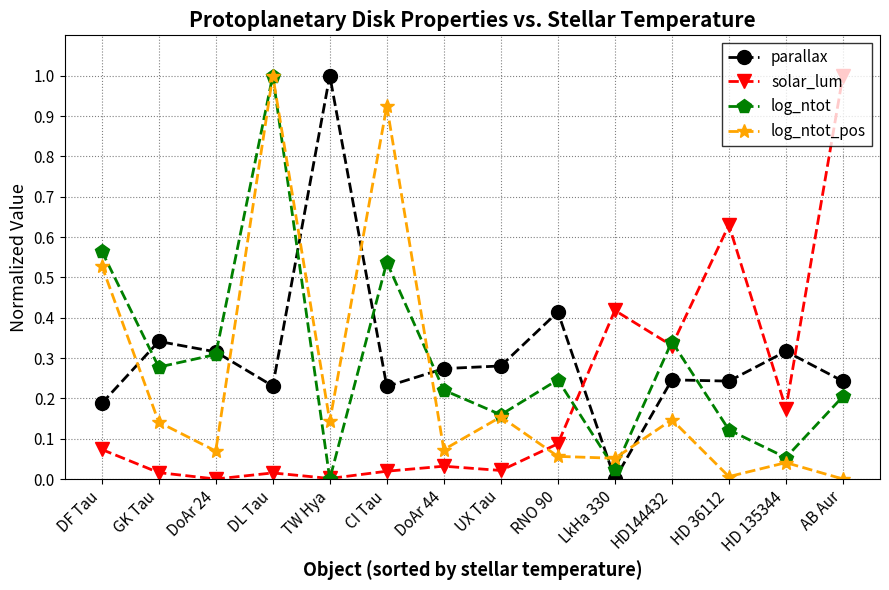

In log_ntot_pos, how many points are higher than both neighbors (excluding endpoints)?

5